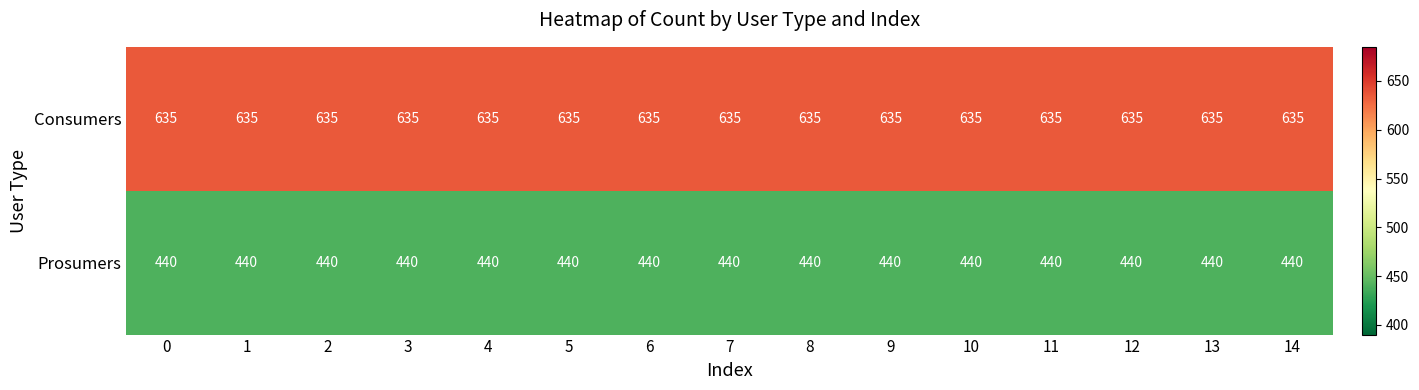

What is the greatest value displayed?

635